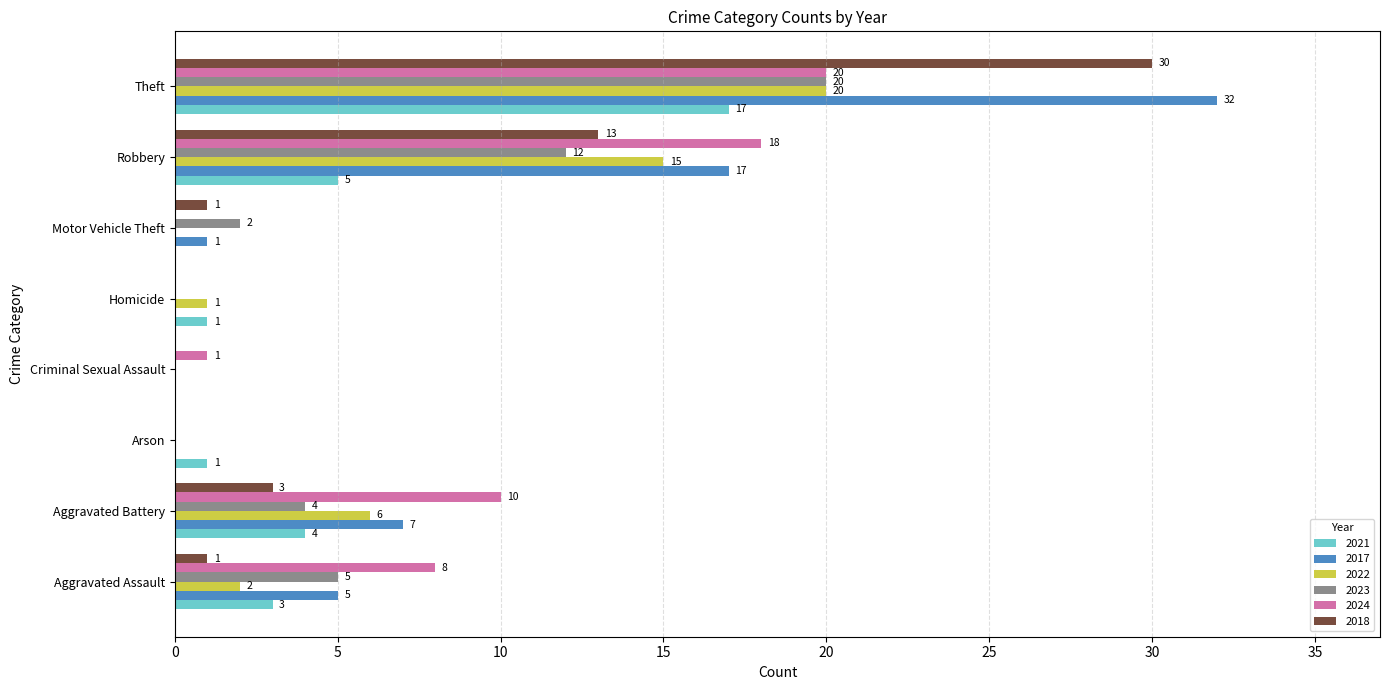

What is the sum of all 2022 values?

44